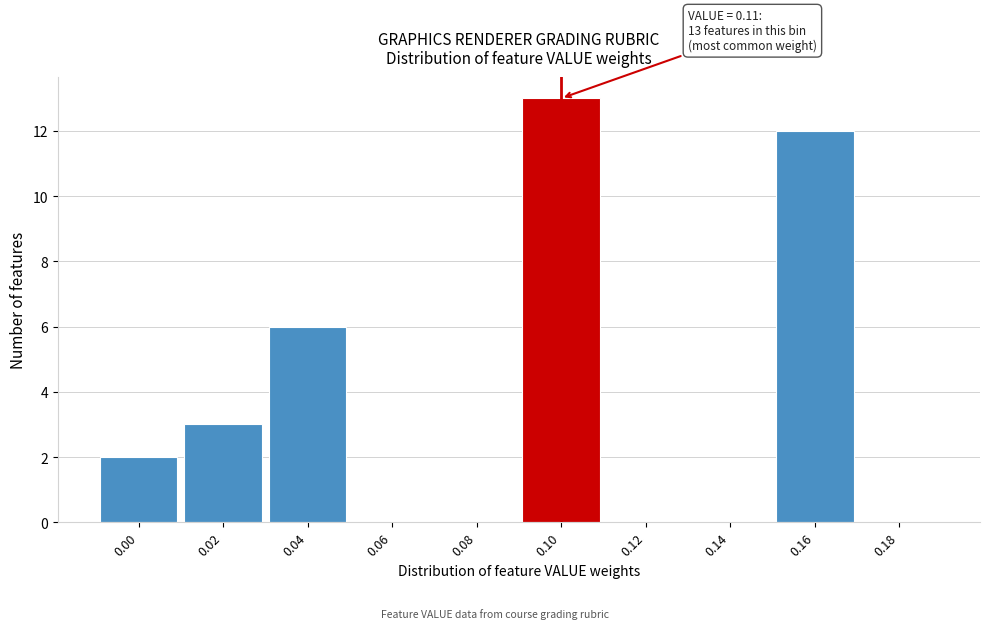

Reading right to left, transcribe all the data shown in this chart.

0.18=0	0.16=12	0.14=0	0.12=0	0.10=13	0.08=0	0.06=0	0.04=6	0.02=3	0.00=2